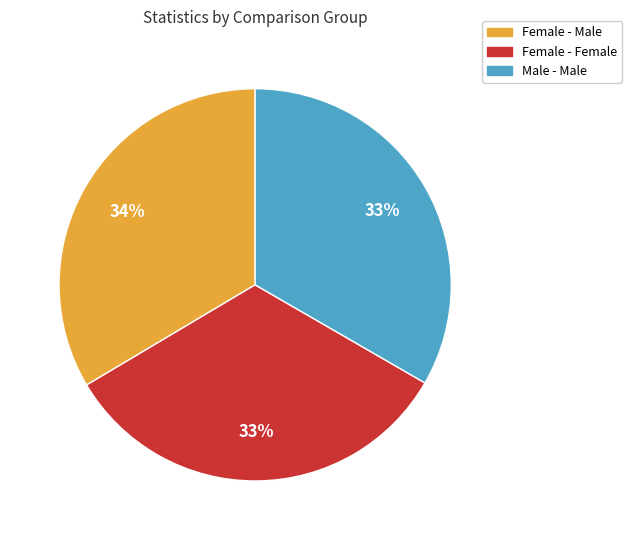

Is the sum of Female - Female and Female - Male greater than half?

Yes